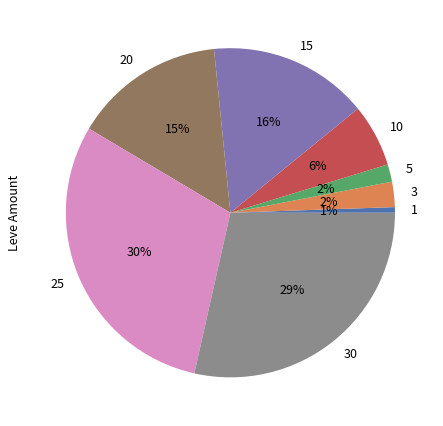

To the nearest percent, what percentage of the pie is 20?

15%